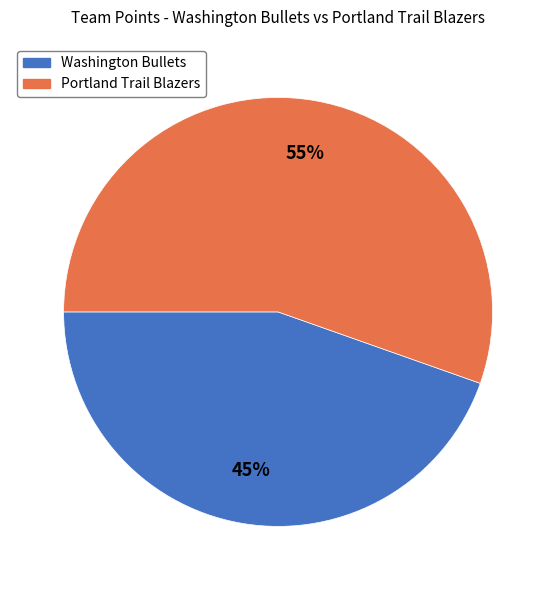

Which category has the biggest portion of the pie?

Portland Trail Blazers